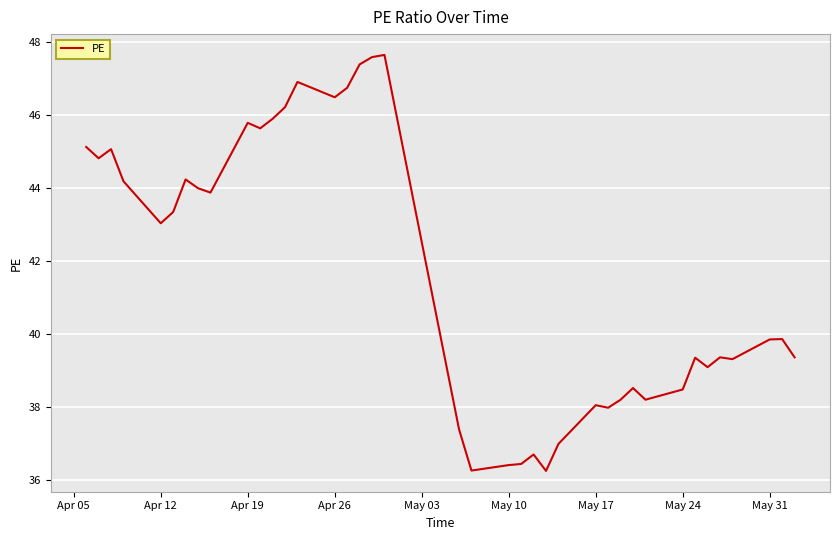

What is the maximum value shown in the chart?

47.6